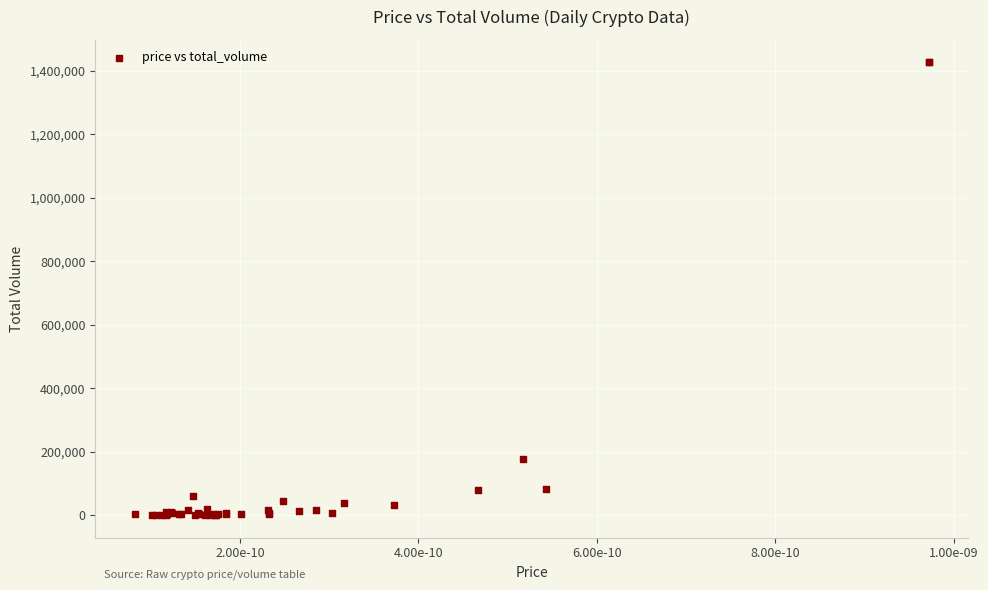

What Y value in the scatter plot is closest to 713100?

177320.9